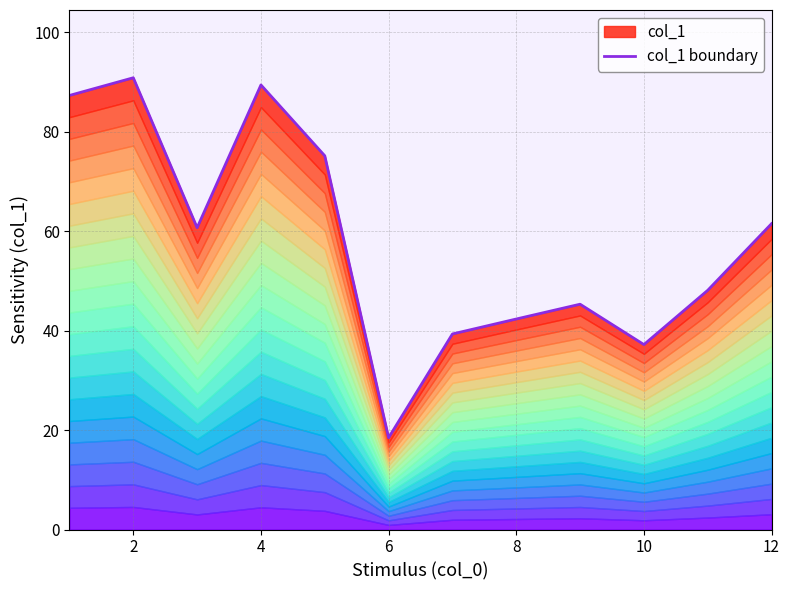

How many lines are shown in the chart?

1